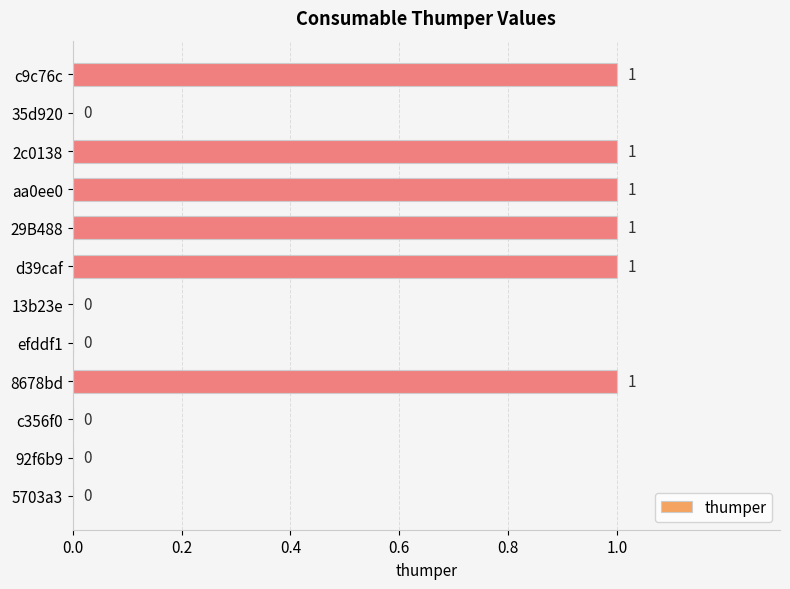

True or false: the data shows 1 at 35d920.

False